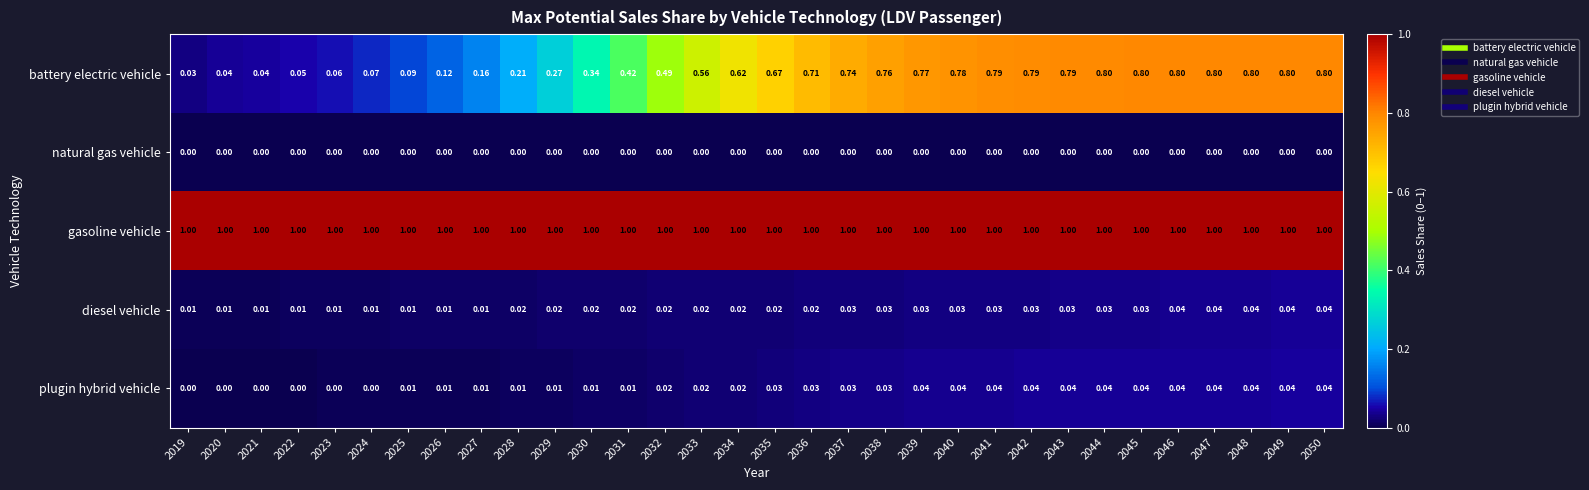

Which series changed the most between 2034 and 2042?

battery electric vehicle